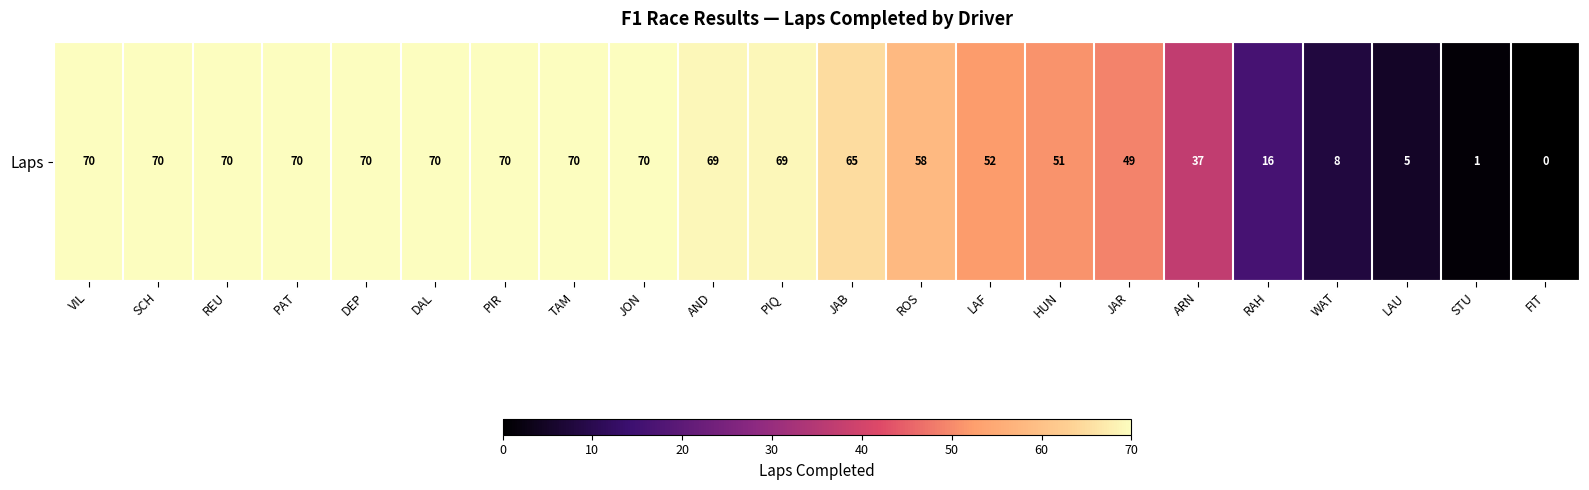

What is the difference between the values at JON and ROS?

12